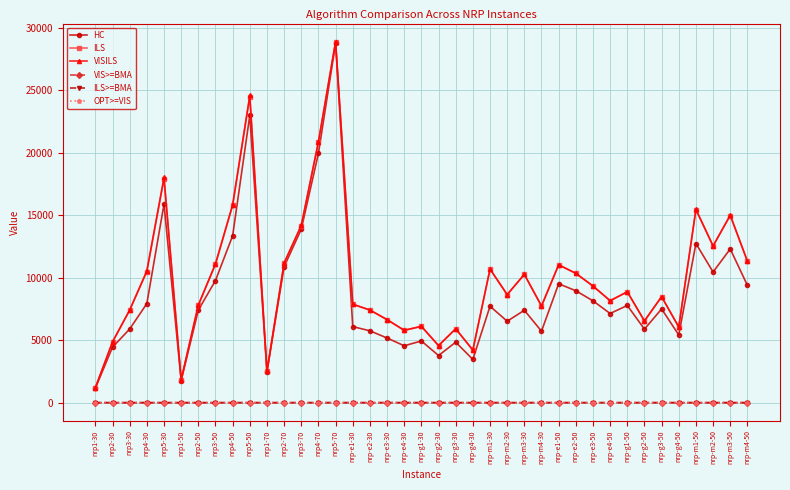

Where is the first local maximum for VISILS?

nrp5-30